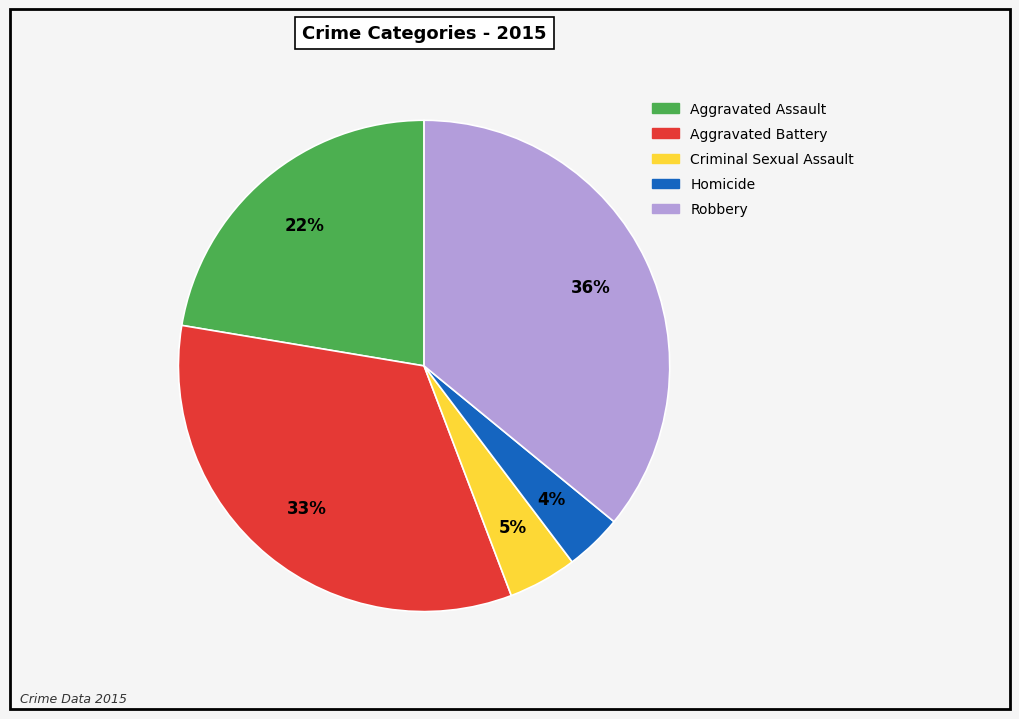

Combined, do Homicide and Aggravated Battery account for over 50%?

No